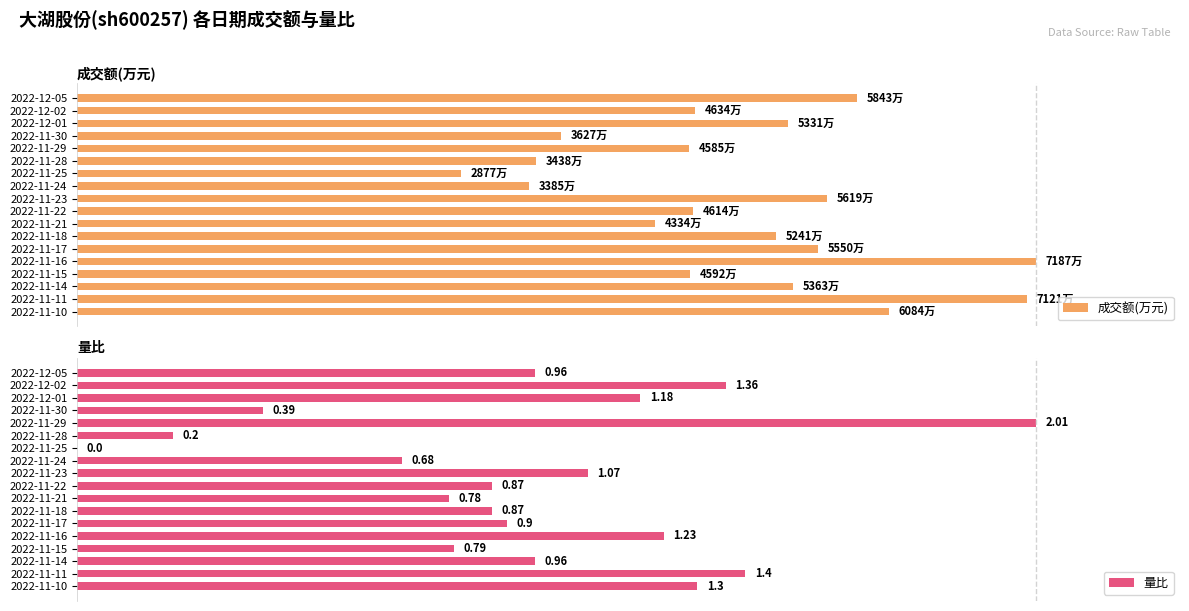

What is the difference between the maximum and minimum values in the 成交额(万元) series?

60.0